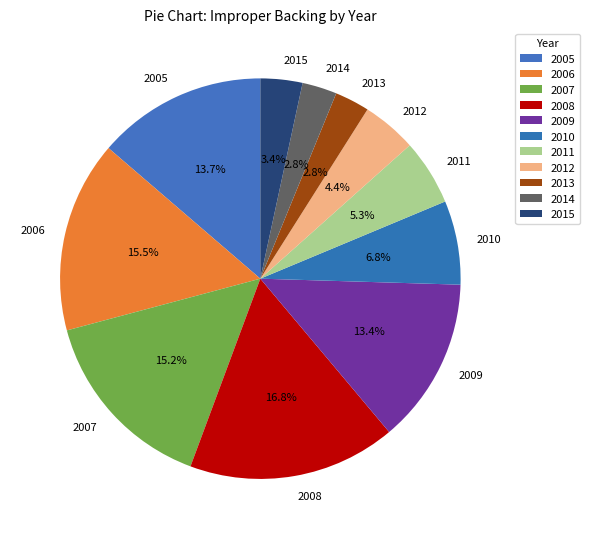

What is the ratio of the value at 2011 to the value at 2005?

0.4